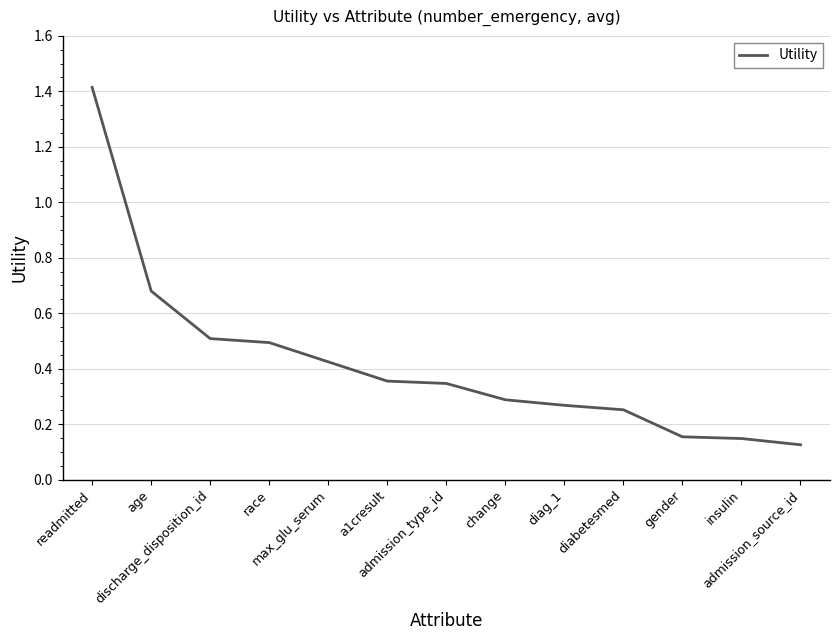

What is the difference between the maximum and minimum values?

1.3